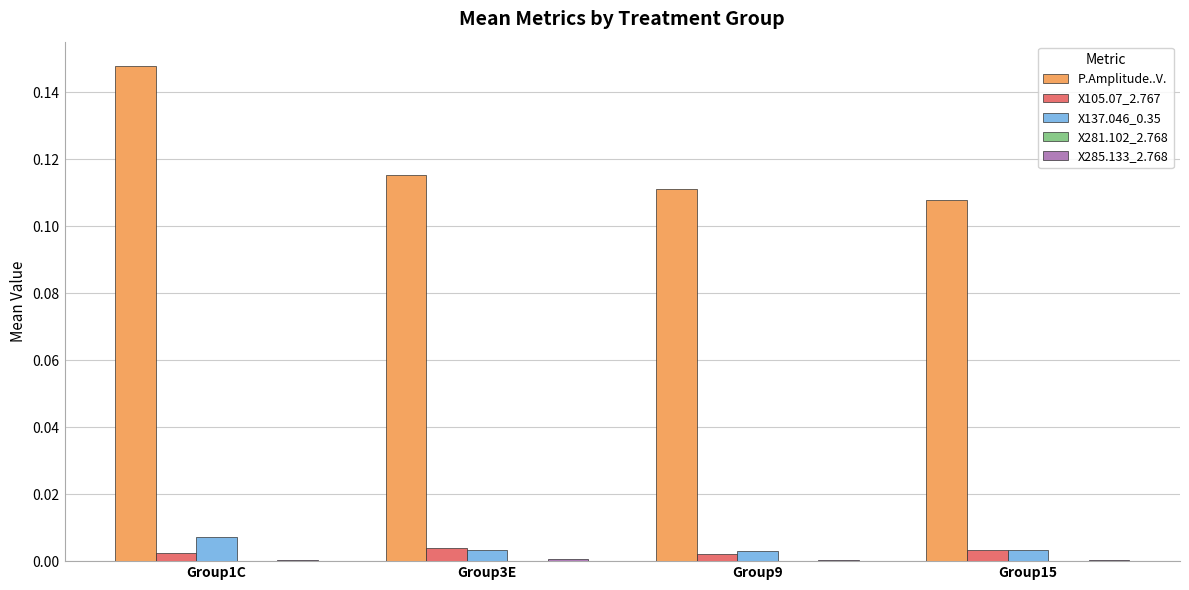

At which category is the sum across all series the highest?

Group1C